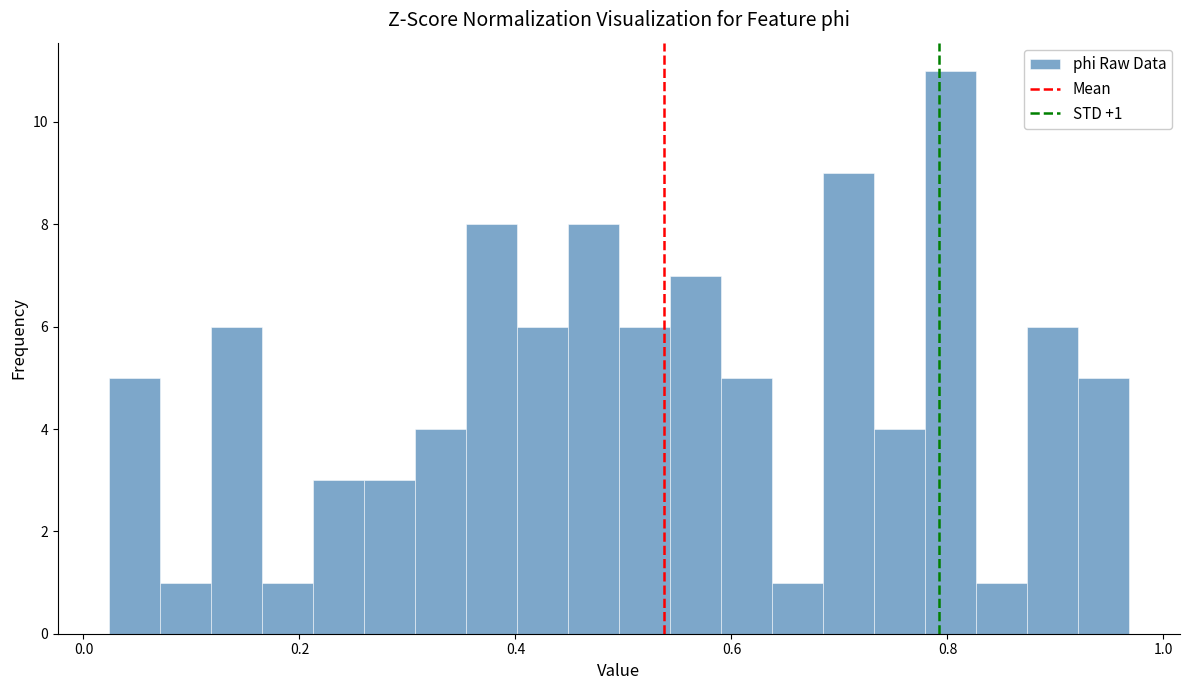

Around what value on the x-axis is the tallest bar? Give the approximate position of its centre, as read against the axis.

0.80